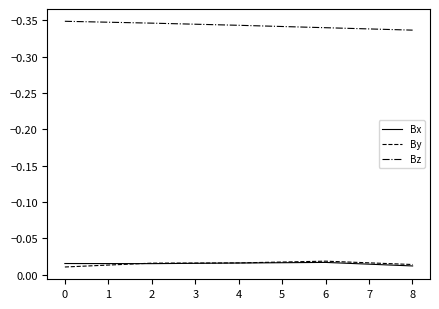

Does the chart have visible grid lines?

No